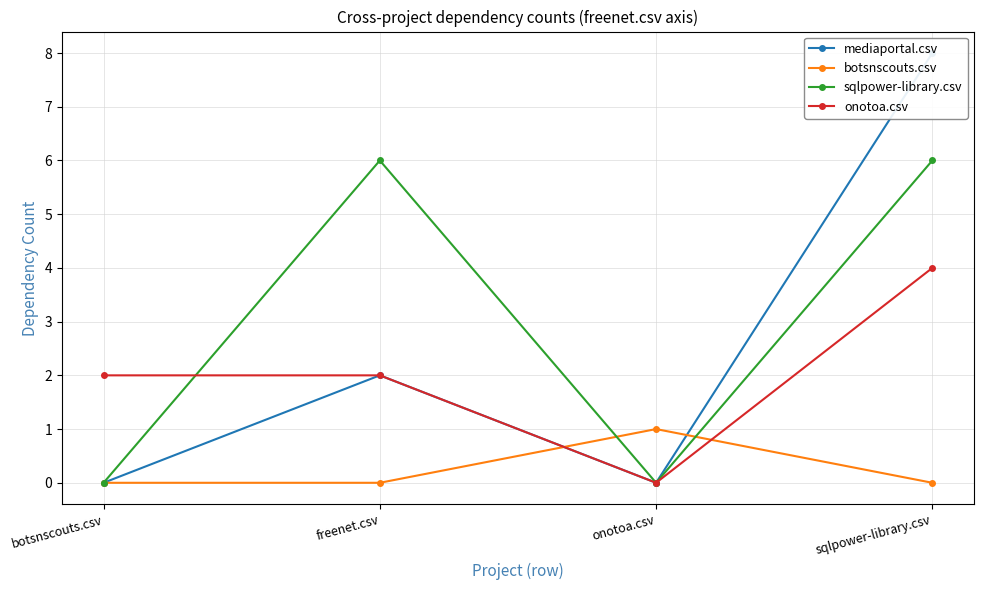

Where do mediaportal.csv and botsnscouts.csv first cross each other?

freenet.csv and onotoa.csv